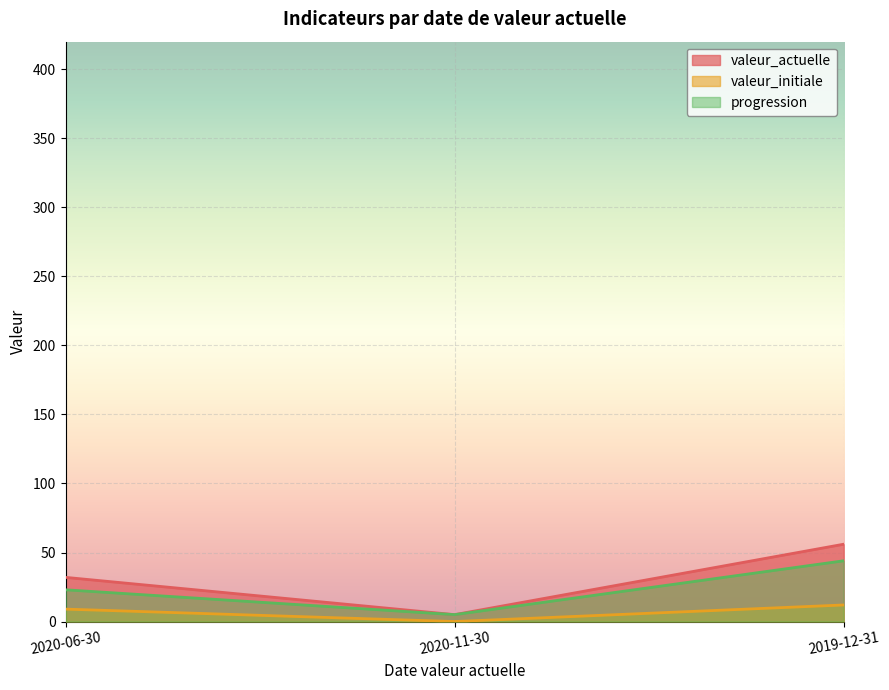

Which has a higher value, 2020-11-30 or 2020-06-30?

2020-06-30